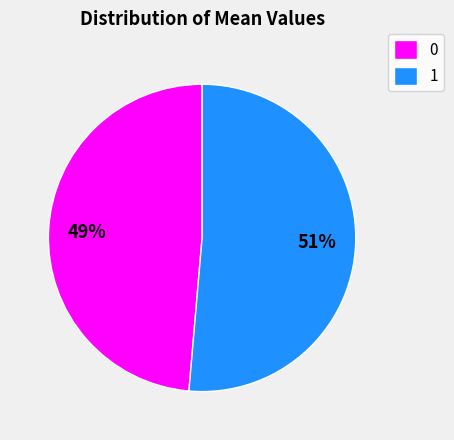

To the nearest percent, what percentage of the pie is 1?

51%